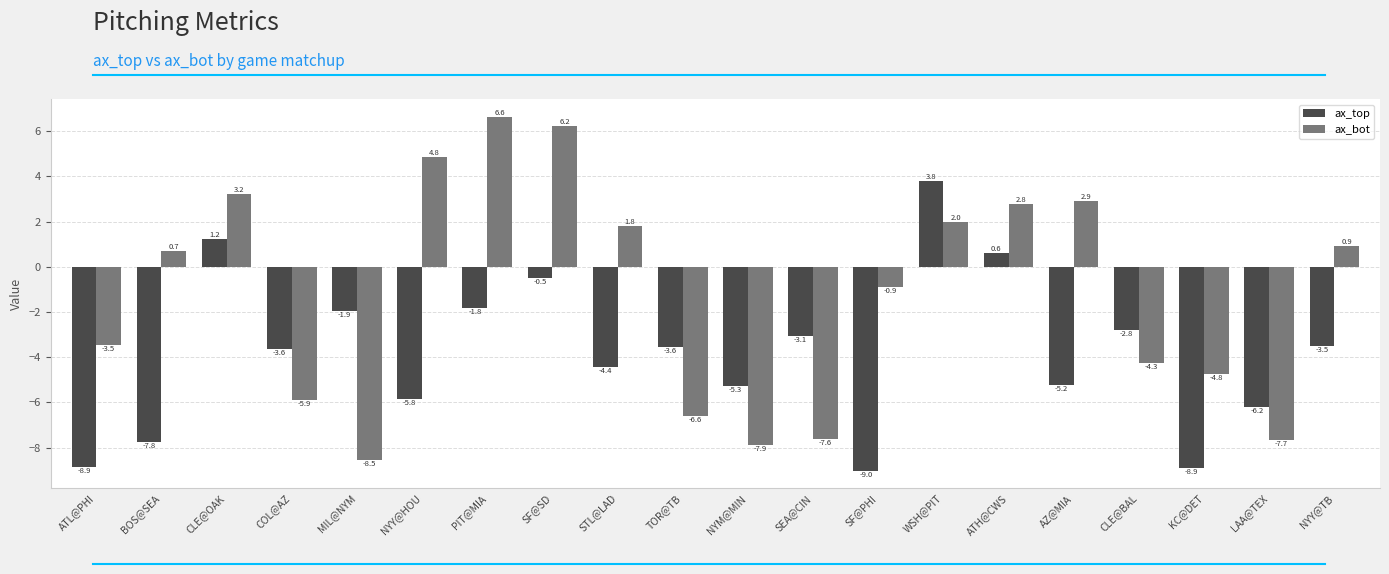

Which series changed the most between COL@AZ and SEA@CIN?

ax_bot